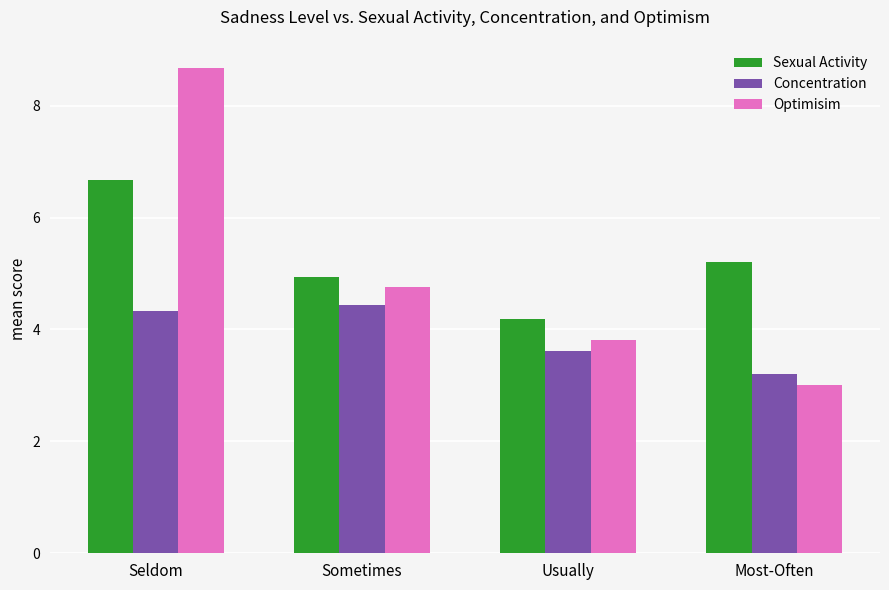

Rank the series by their maximum value, from lowest to highest.

Concentration, Sexual Activity, Optimisim